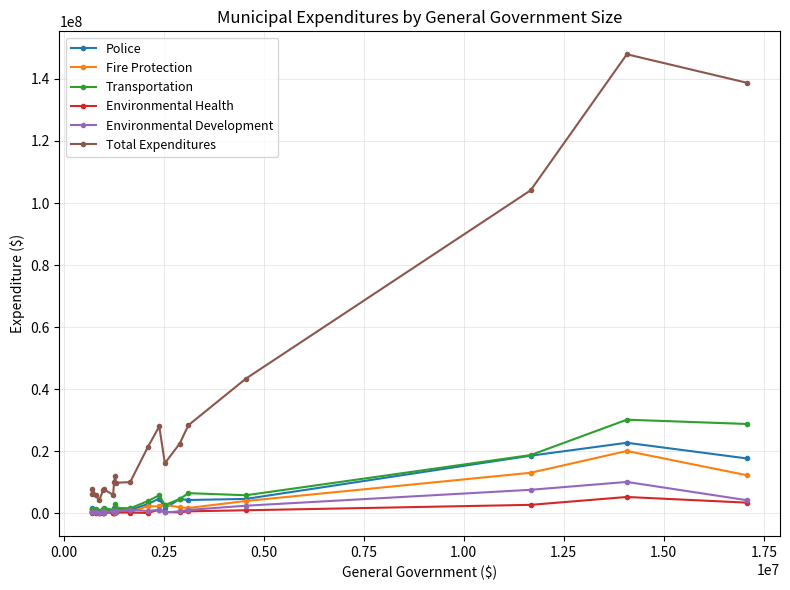

Which series has the largest range (max minus min)?

Total Expenditures